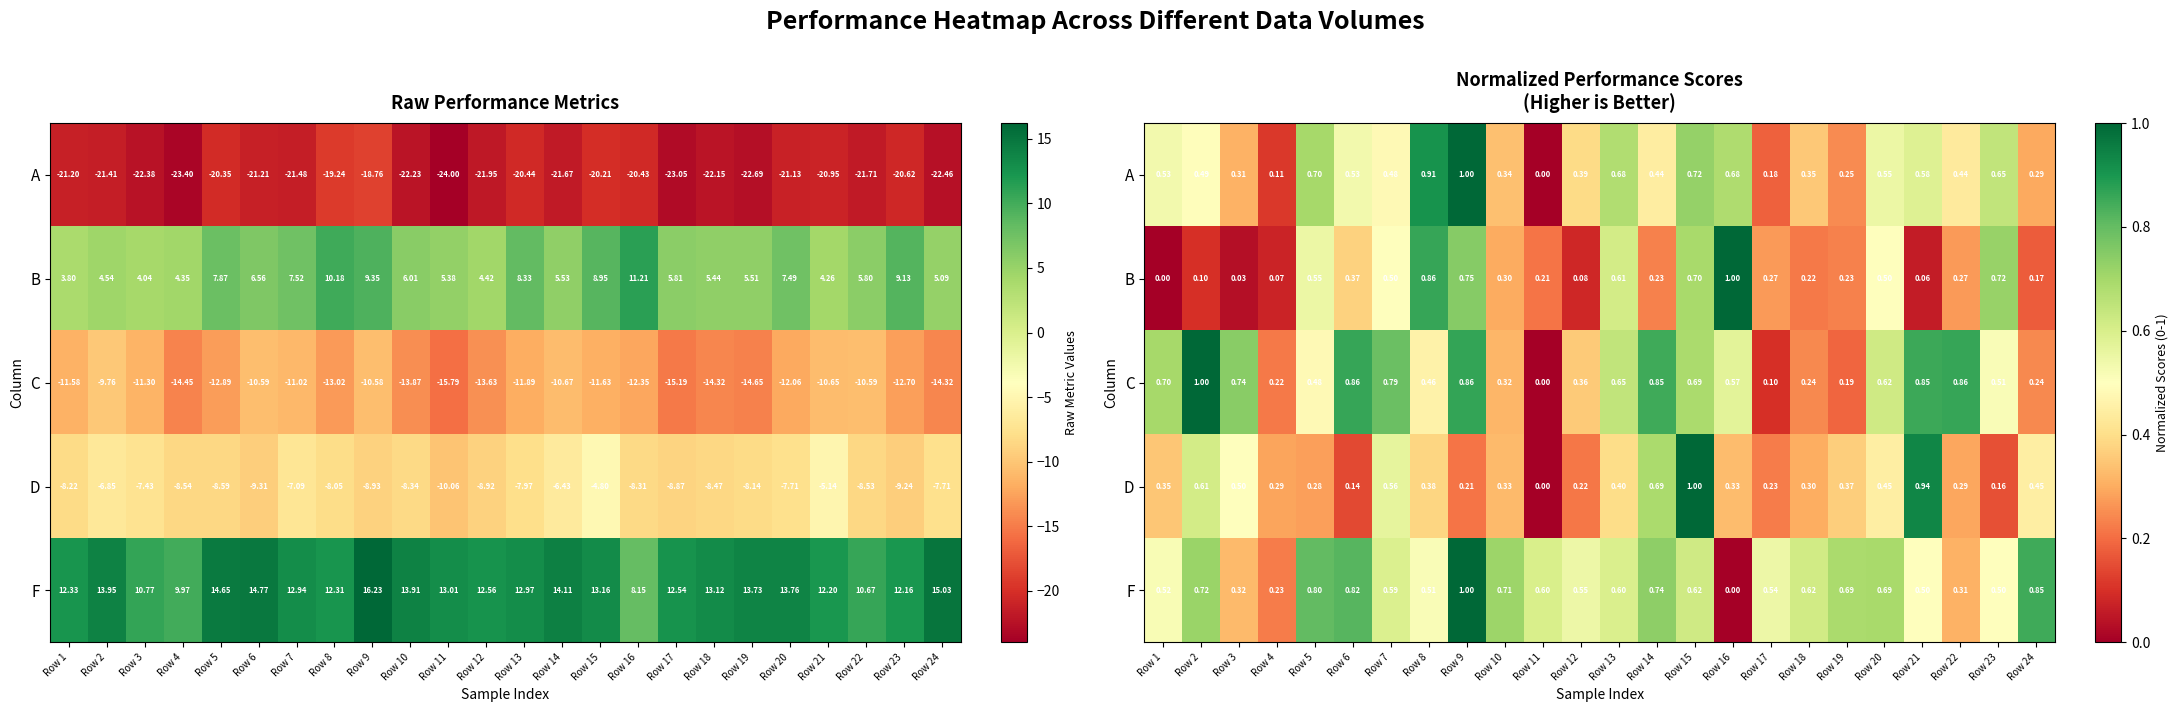

Is the value of F at Row 2 greater than the value of A at Row 24?

Yes